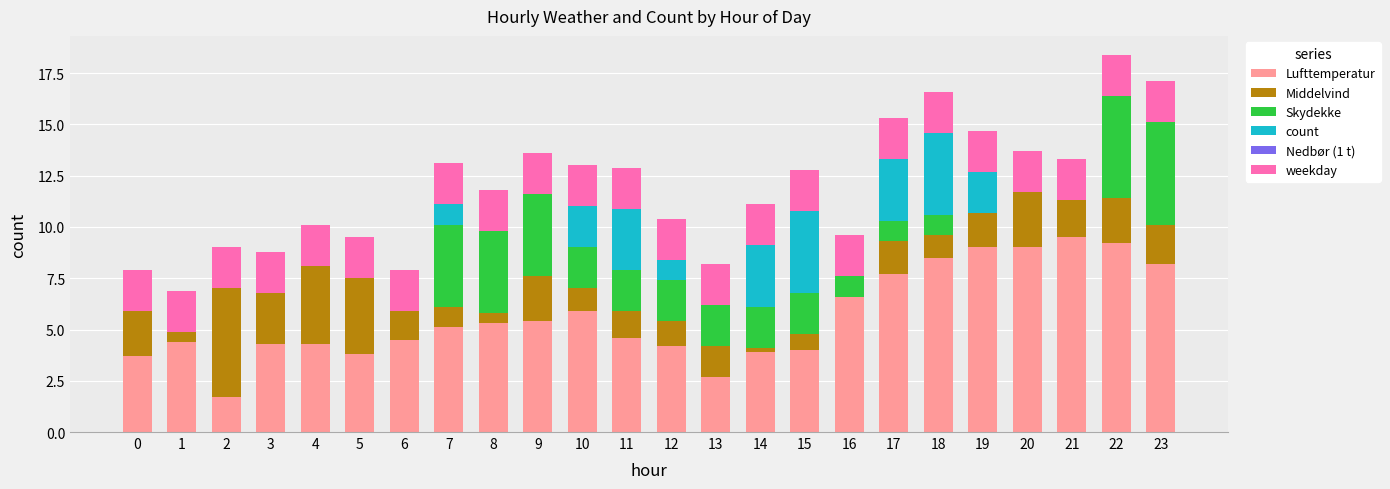

Are the bars grouped side by side (vs. stacked)?

No